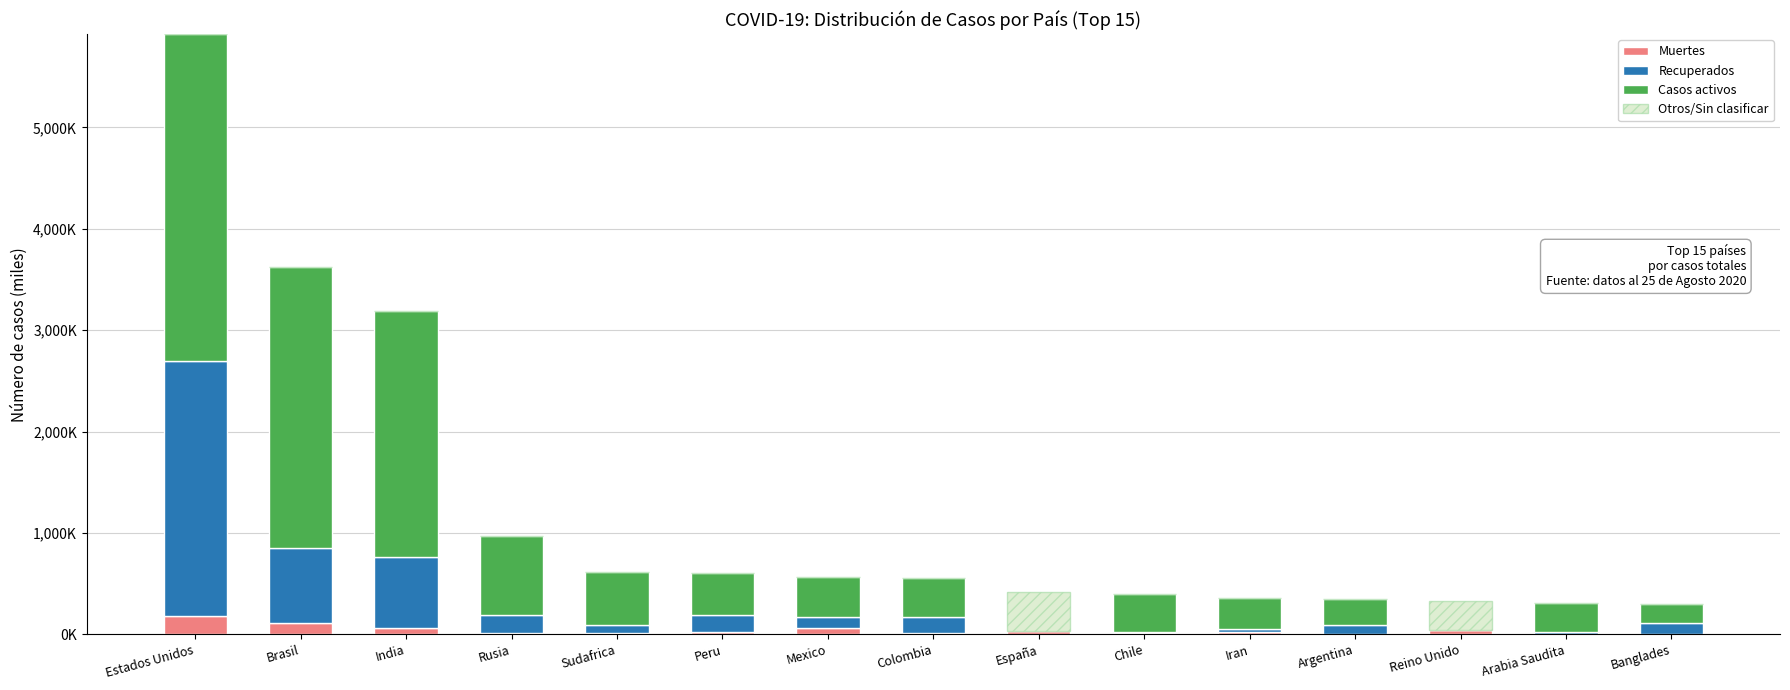

Does the chart contain stacked bars?

Yes